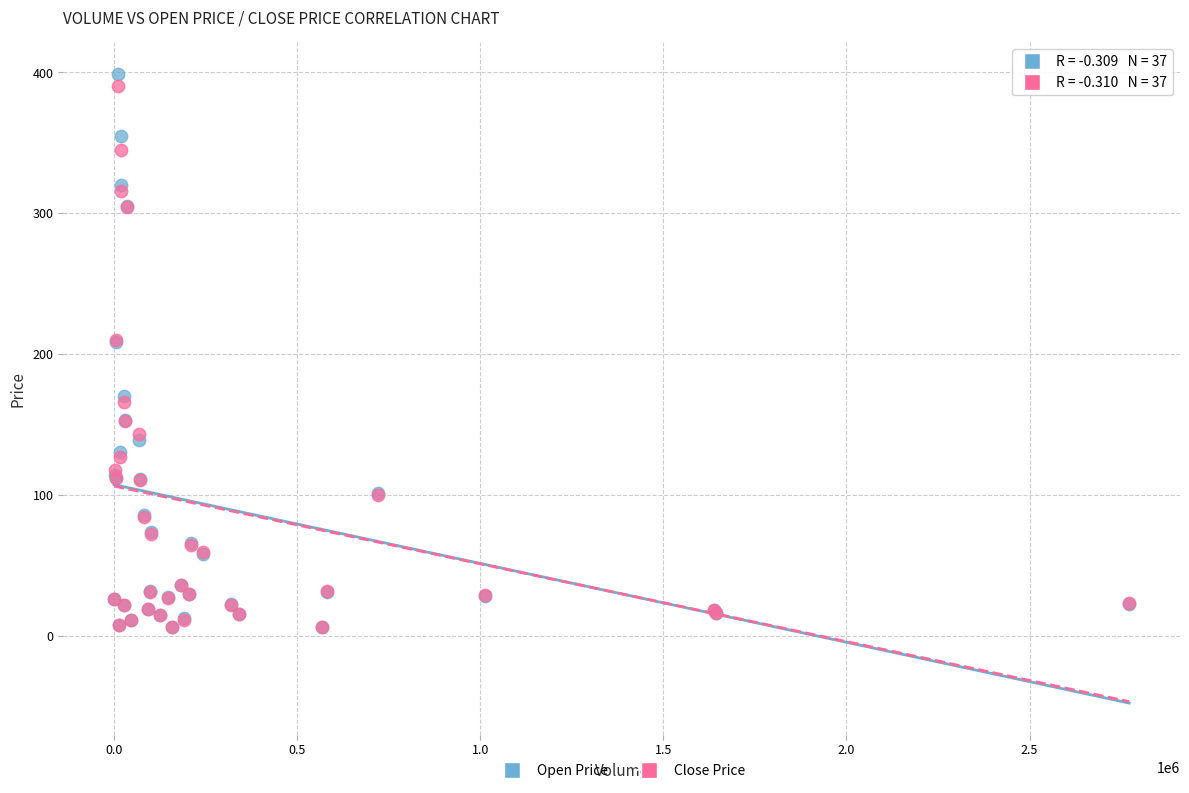

Which series has the widest spread of Y values?

Open Price